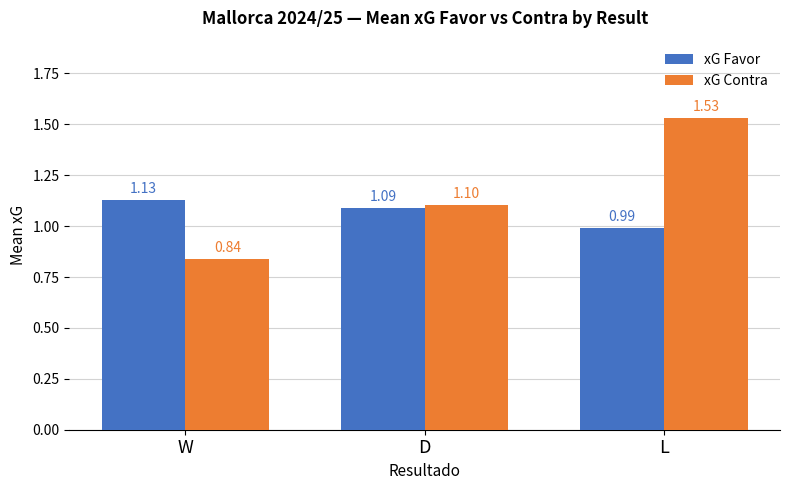

At which category does the chart reach its peak across all series?

L